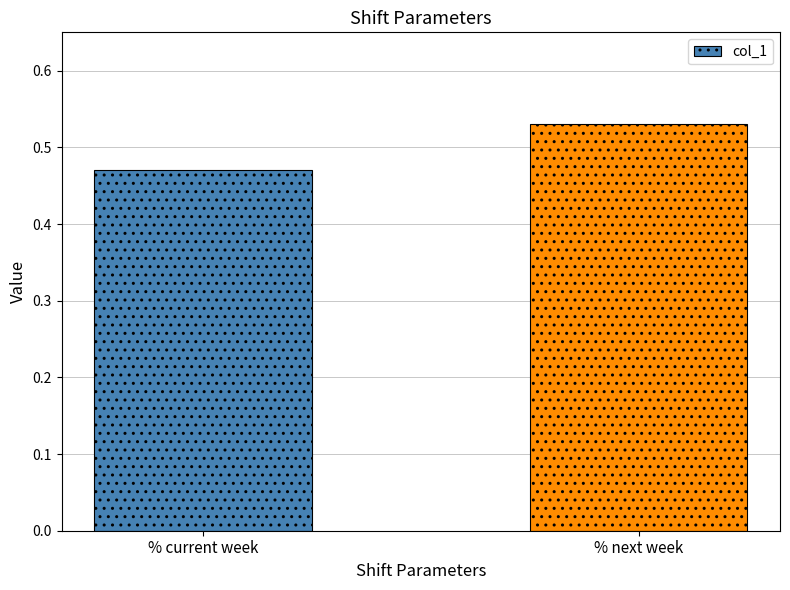

What position from the right is % next week?

1